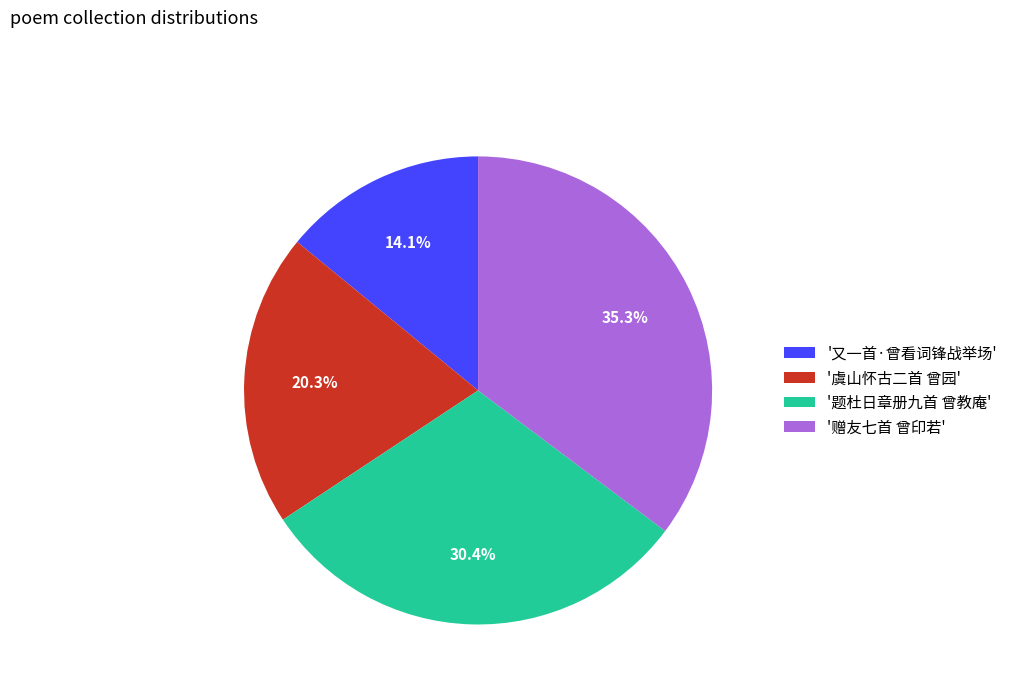

How many segments does this pie chart have?

4